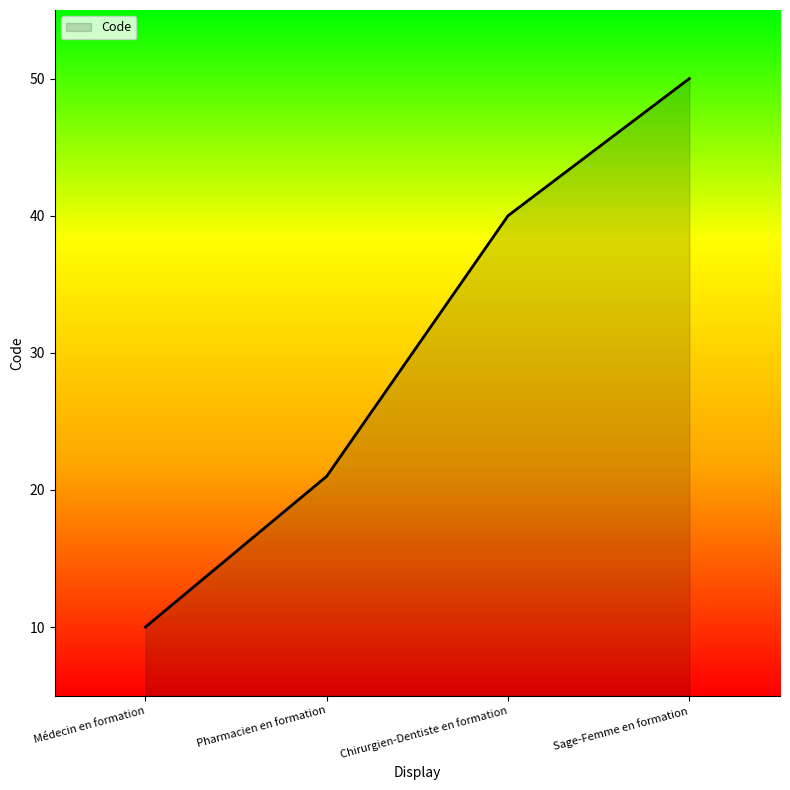

How many lines are shown in the chart?

1